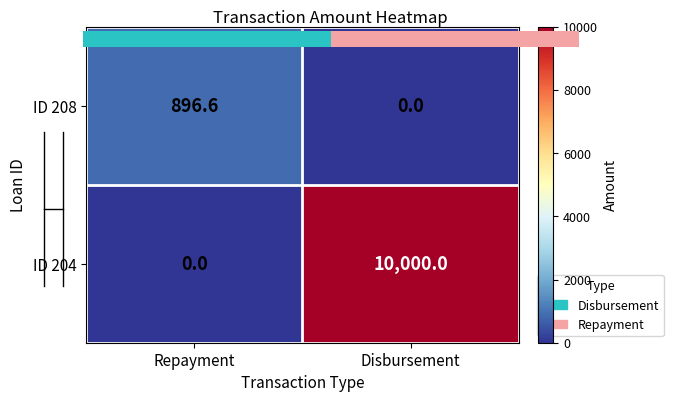

Reading left to right, what are all the values shown in this chart?

ID 208: 896.6	0.0
ID 204: 0.0	10000.0